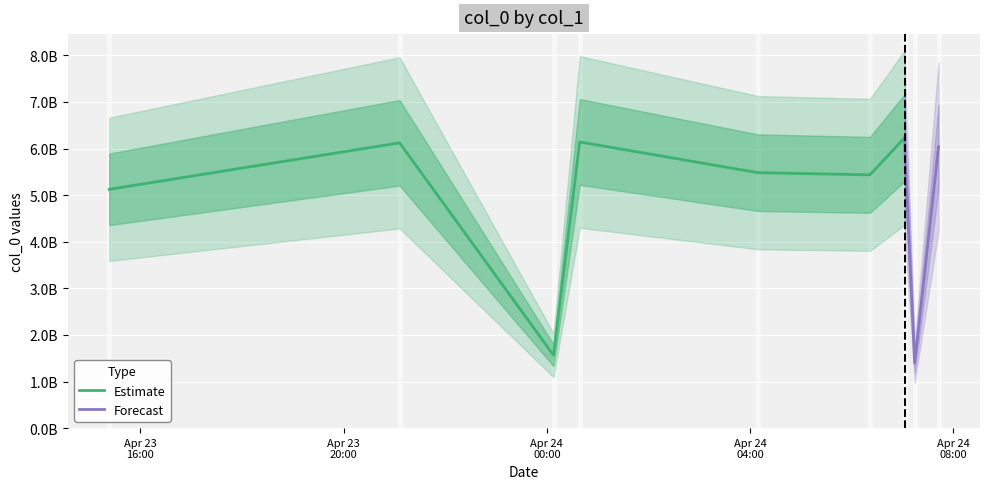

At which category does the data reach its first local peak?

2023-04-23 21:06:06